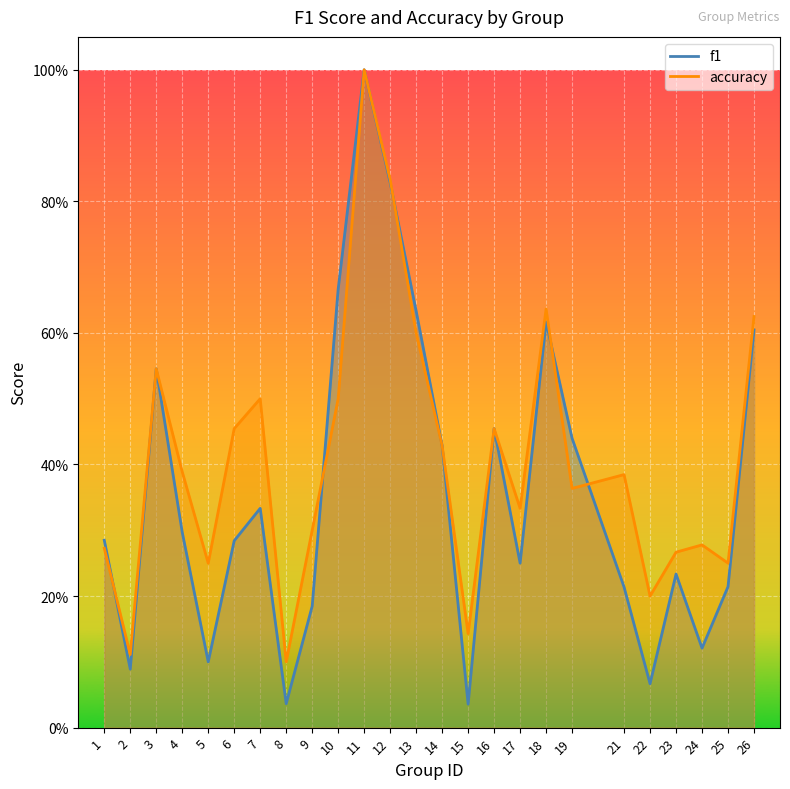

How many interior local valleys does the accuracy series have?

8